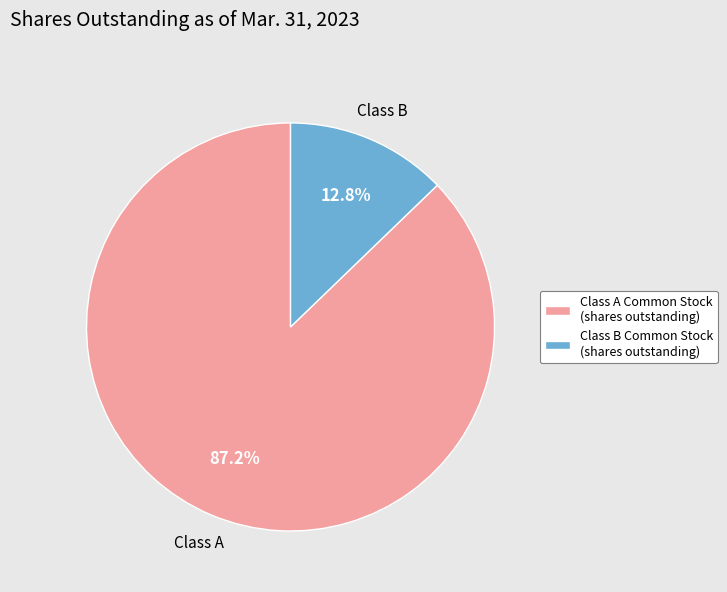

Approximately how many times larger is the value at Class A Common Stock (shares outstanding) compared to Class B Common Stock (shares outstanding)?

6.8